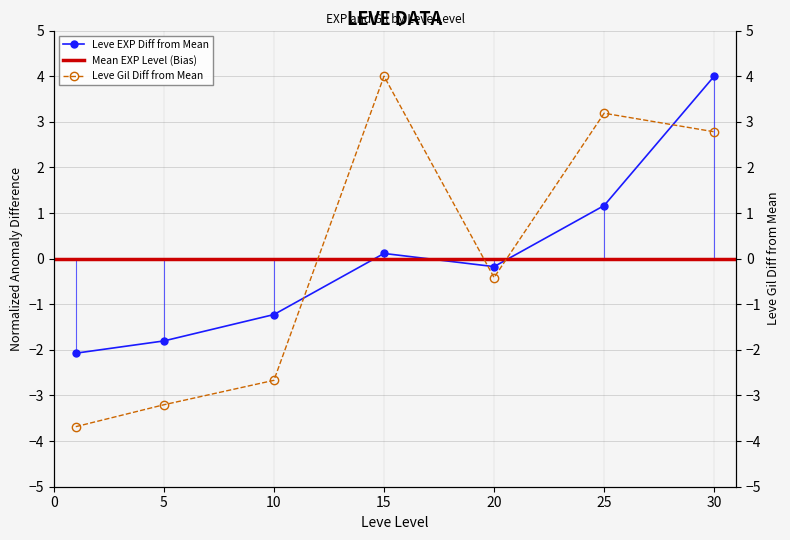

What is the greatest value displayed?

4.0